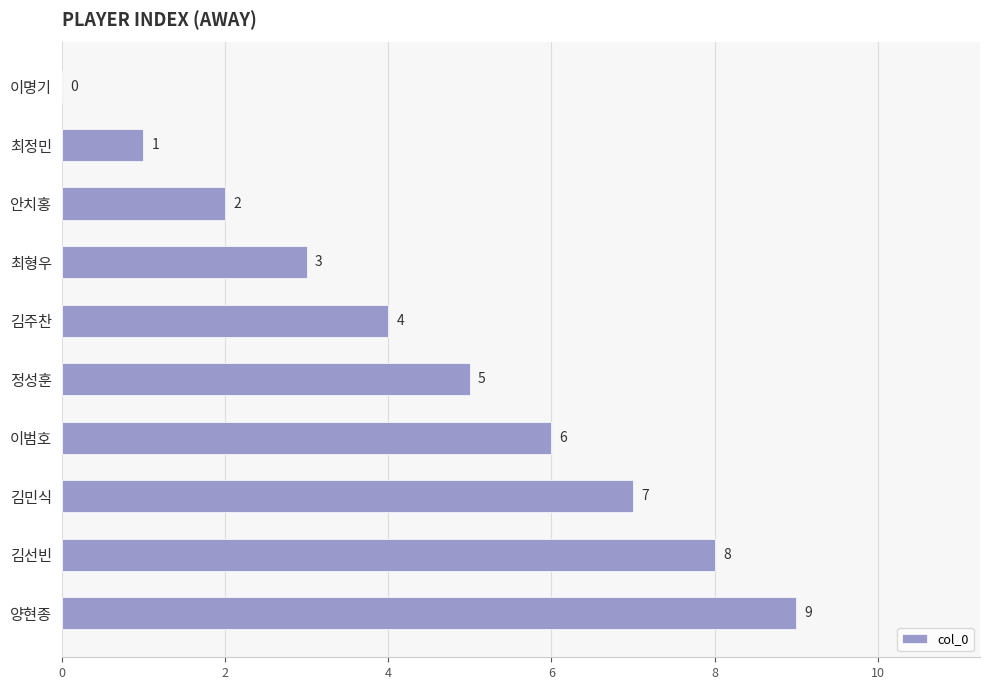

What is the change in value from 이명기 to 이범호?

+6